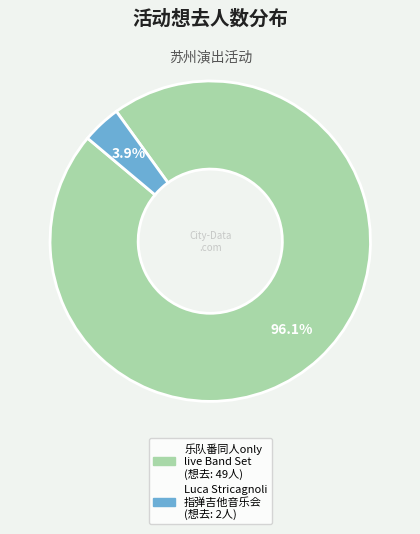

Is there any slice that represents more than half of the pie?

Yes